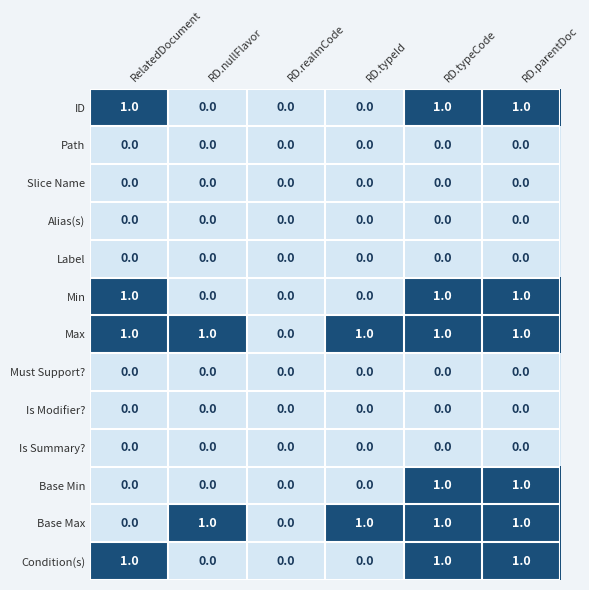

Is the value of Must Support? at RelatedDocument greater than the value of Min at RelatedDocument?

No